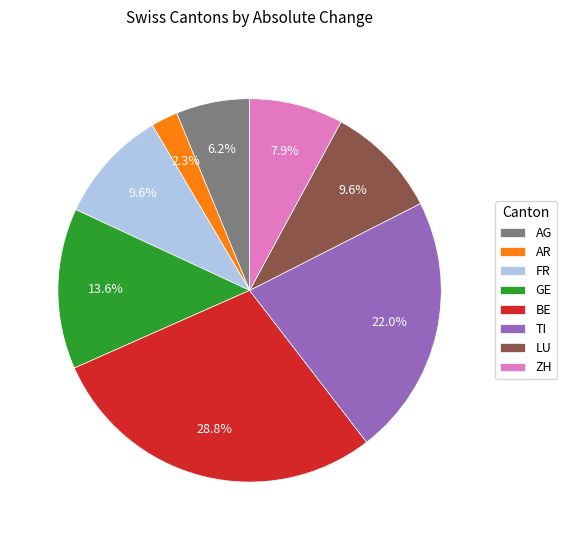

Approximately how many times larger is the value at BE compared to AG?

4.6